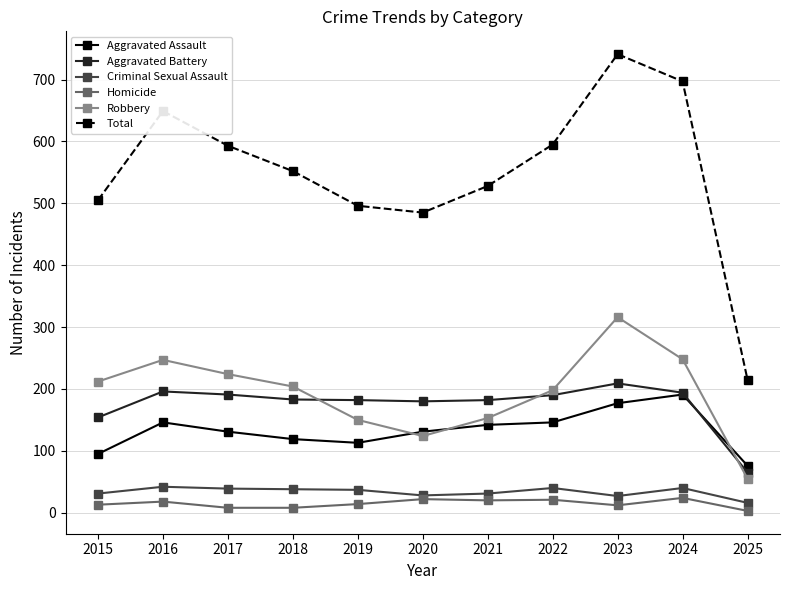

What is the average value of the Total series?

551